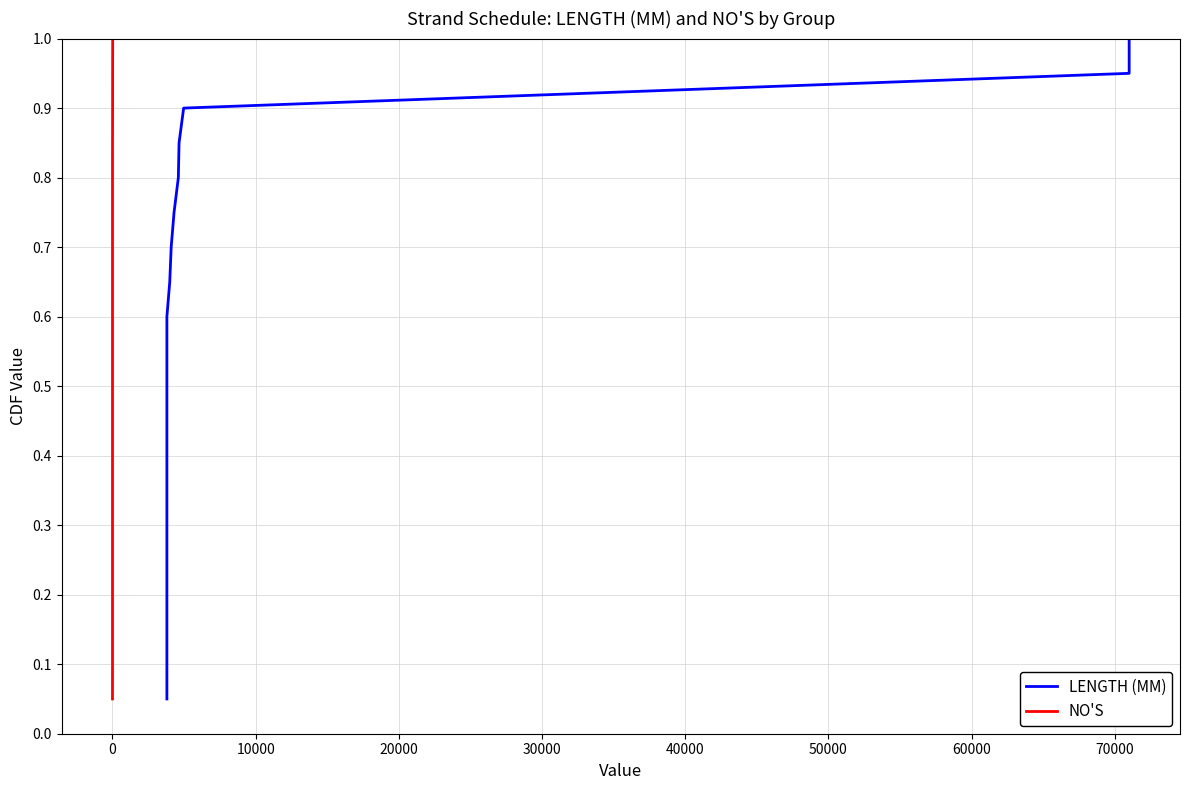

Rank the series by their maximum value, from highest to lowest.

LENGTH (MM), NO'S